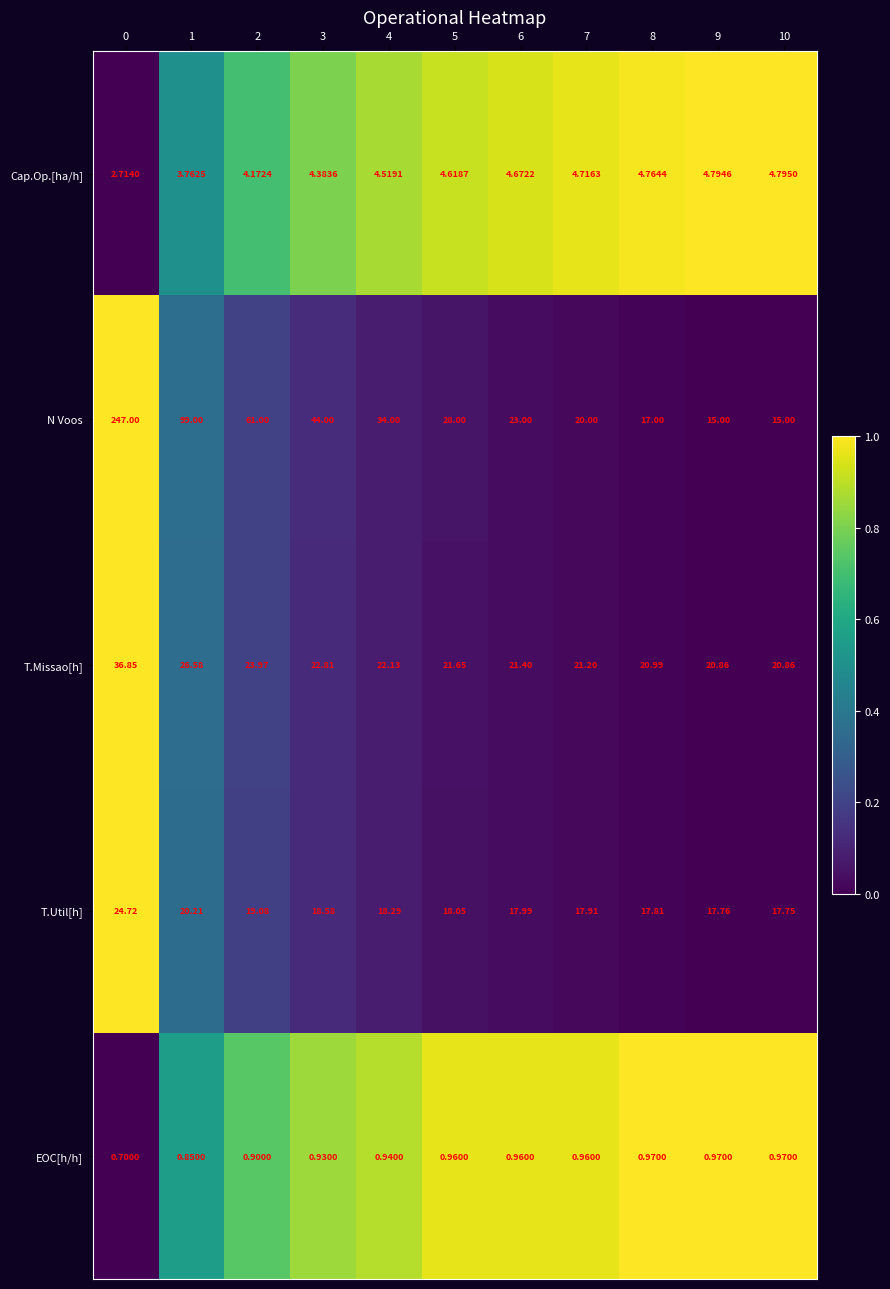

Which category has the highest value across all series?

0